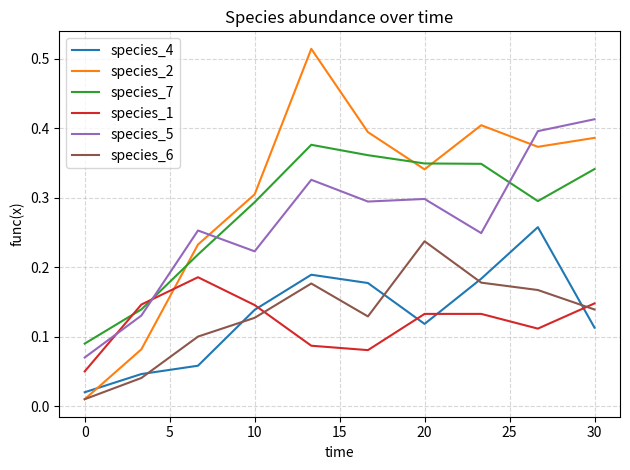

Which series has the largest range (max minus min)?

species_2